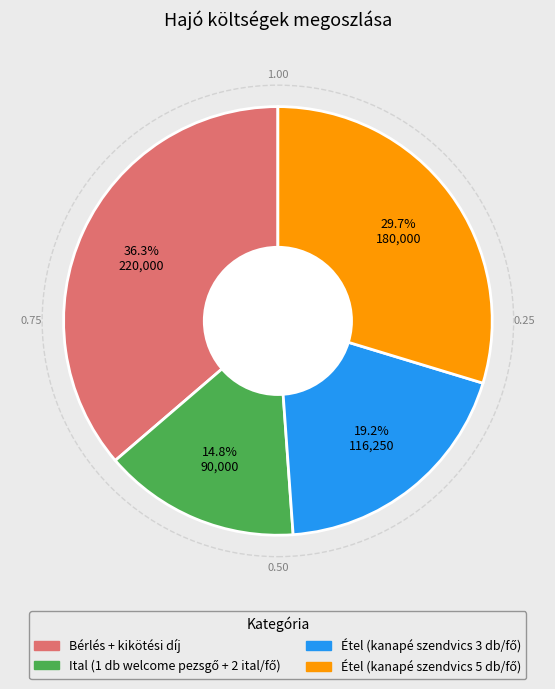

Does Bérlés + kikötési díj represent more than half of the total?

No